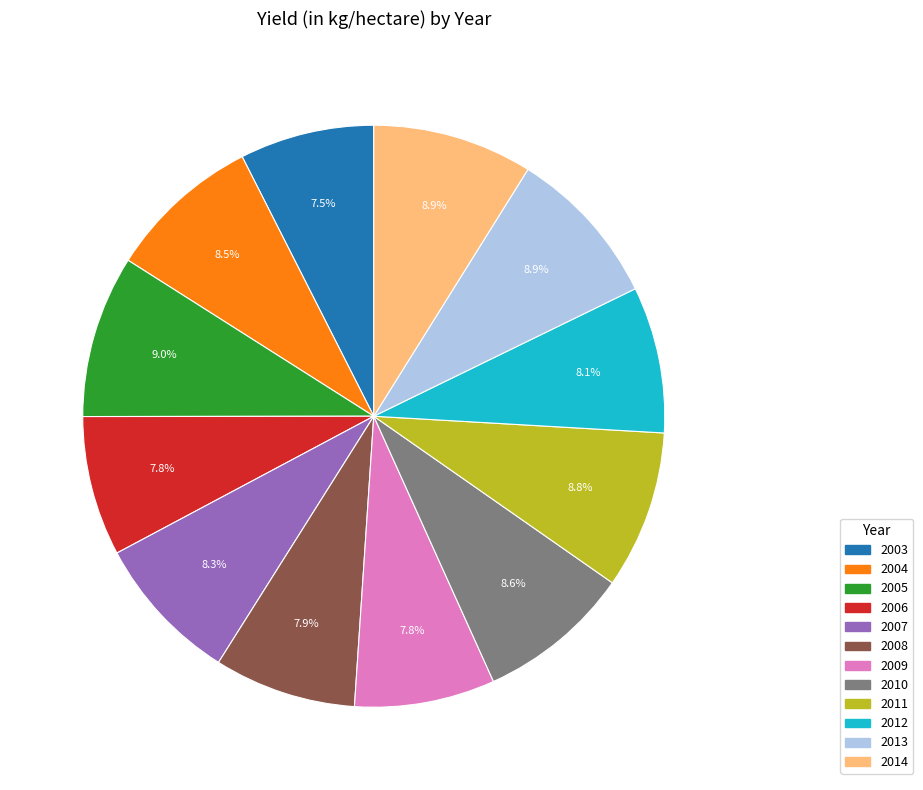

Do 2008 and 2006 together represent more than half of the pie?

No